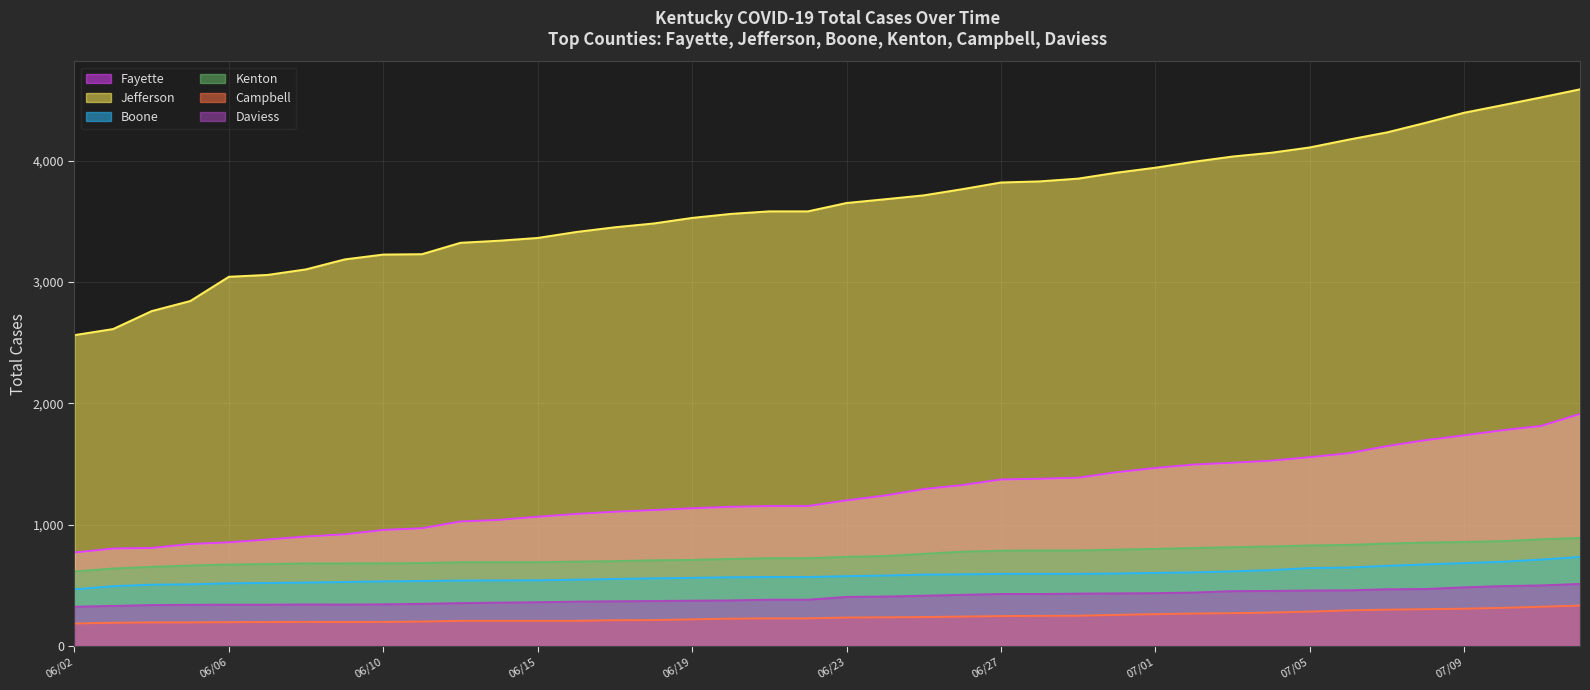

What position from the right is 06/10?

32